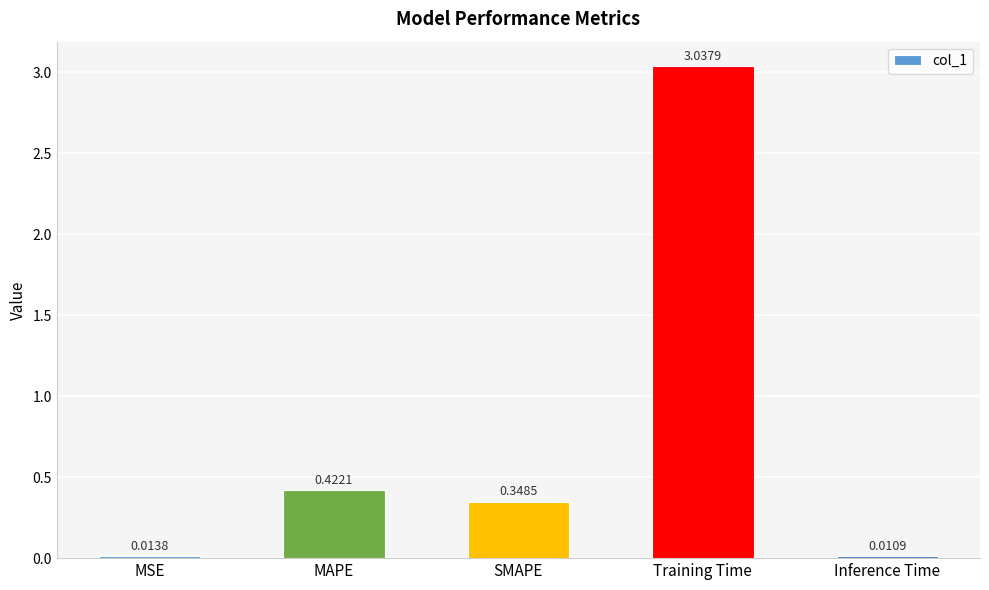

List the labels in order of value, smallest first.

Inference Time, MSE, SMAPE, MAPE, Training Time